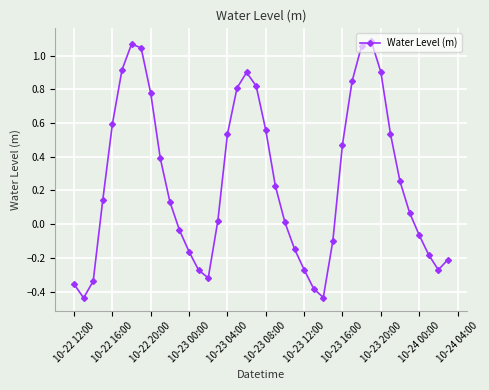

How many data points does each series have?

40